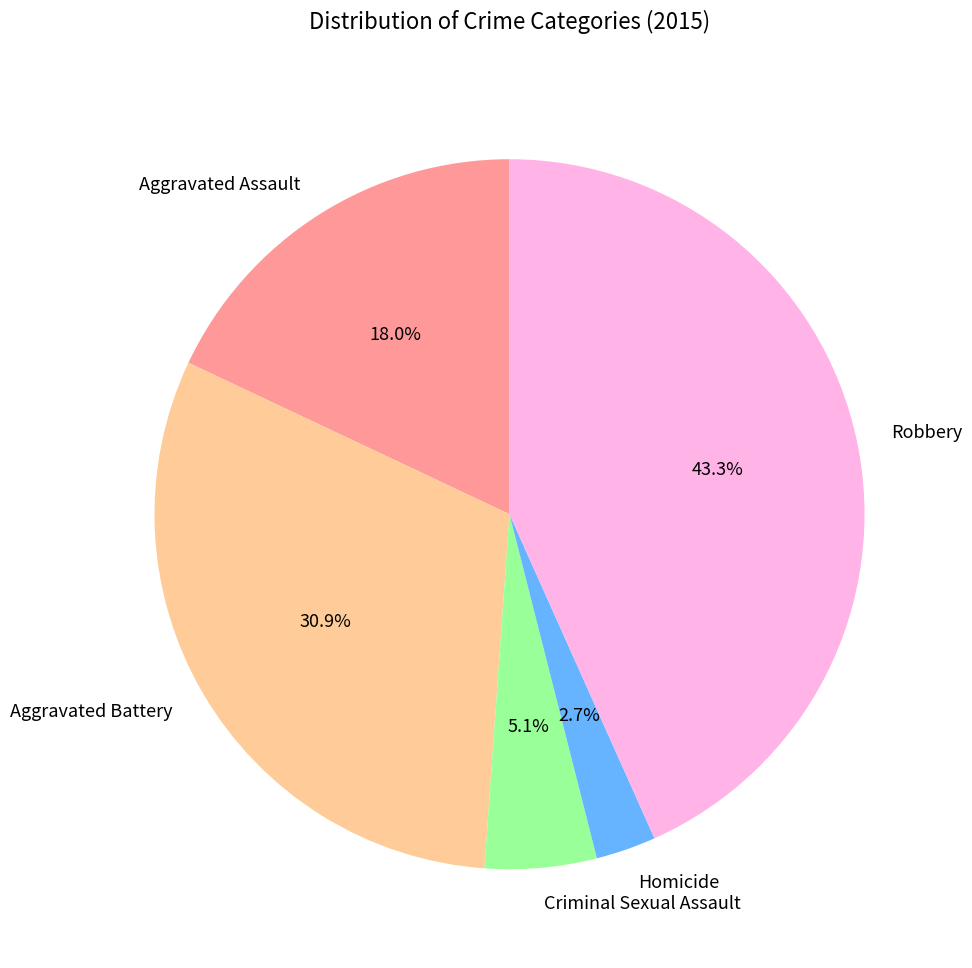

To the nearest percent, what is the difference between the Criminal Sexual Assault and Homicide slice percentages?

2%